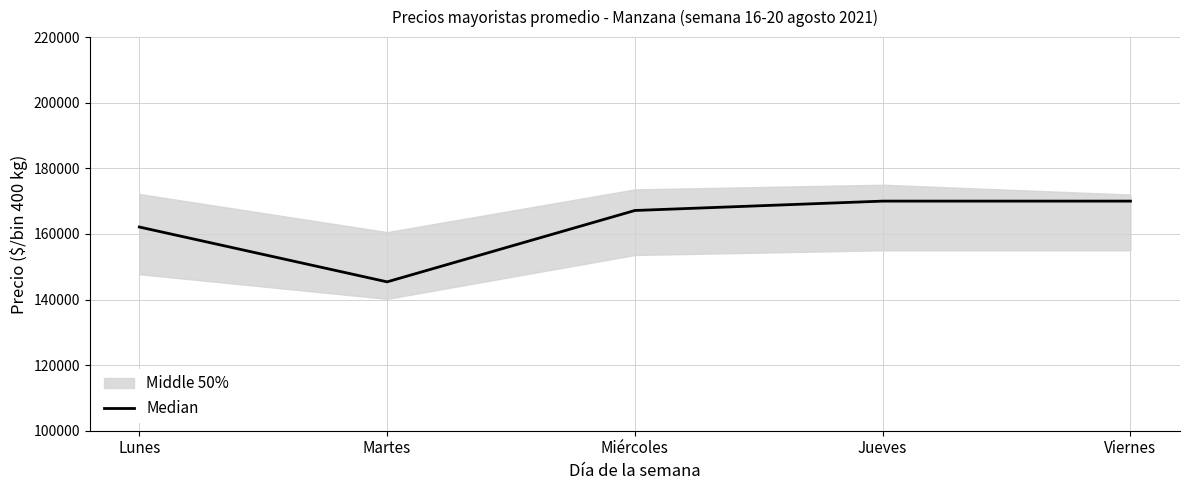

At which category does the chart reach its minimum across all series?

Martes